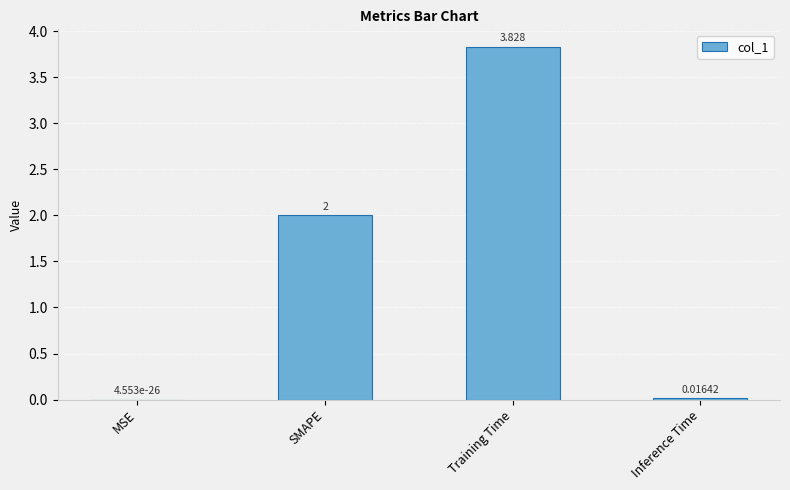

Which has a higher value, Inference Time or SMAPE?

SMAPE